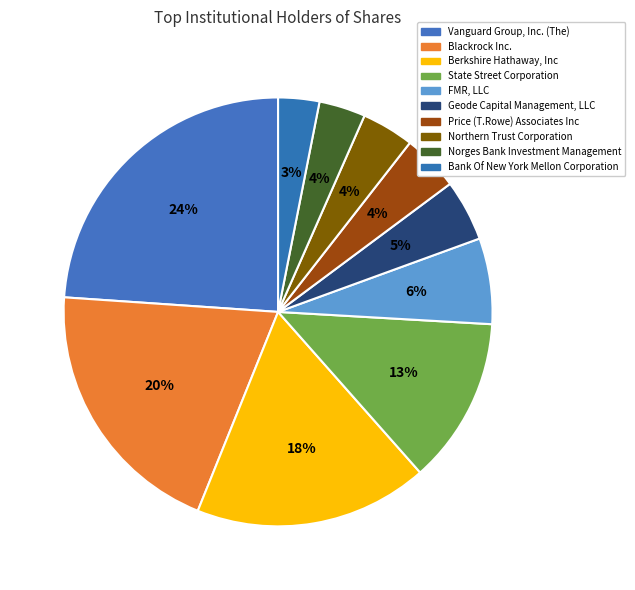

What percentage do Geode Capital Management, LLC and State Street Corporation together represent?

17.2%